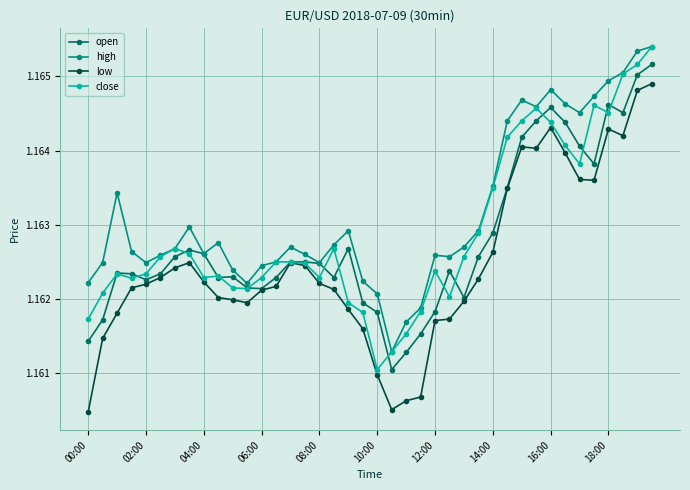

True or false: high and low cross at least once.

False